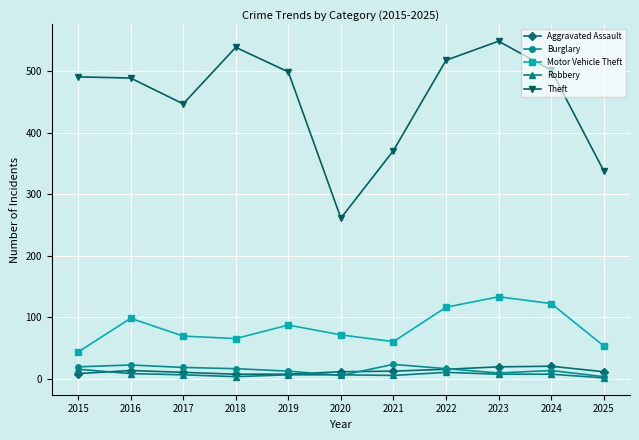

How many data points does each series have?

11